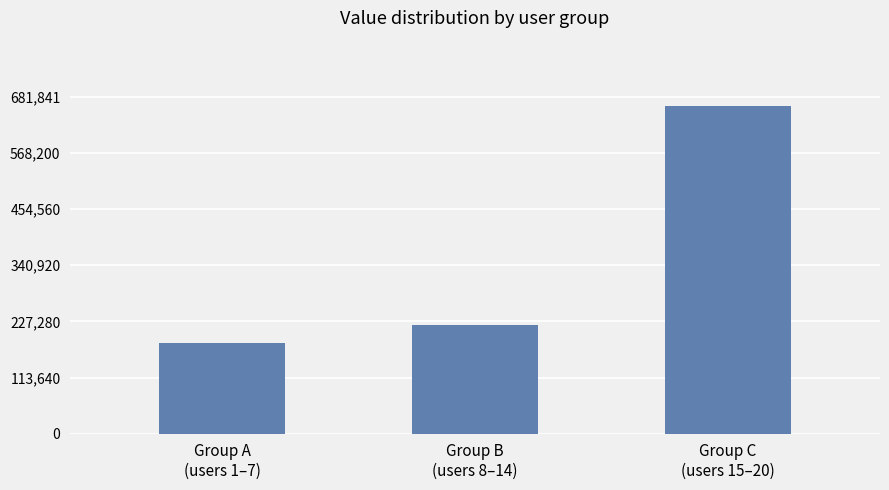

What is the sum of all values?

1065022